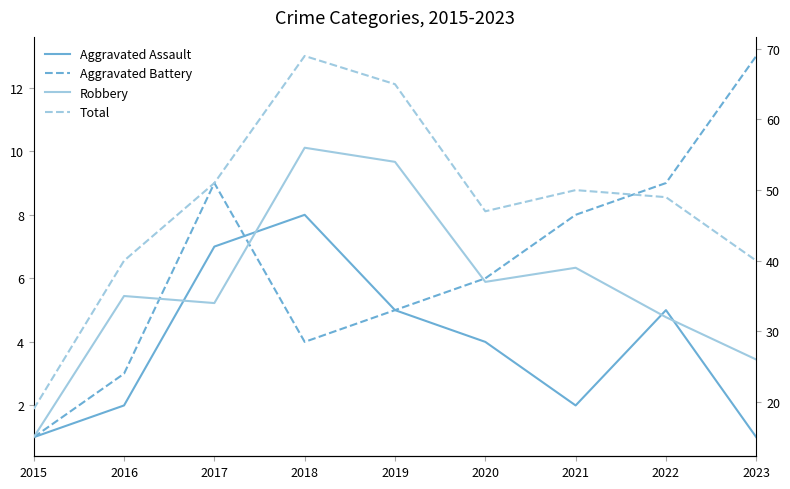

At which category is the sum across all series the highest?

2018